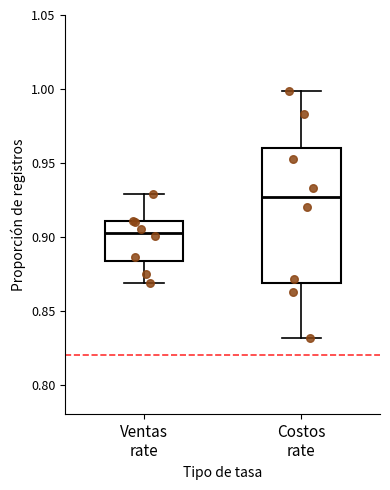

Comparing the boxes themselves (not the whiskers), which one is the tallest?

Costos rate